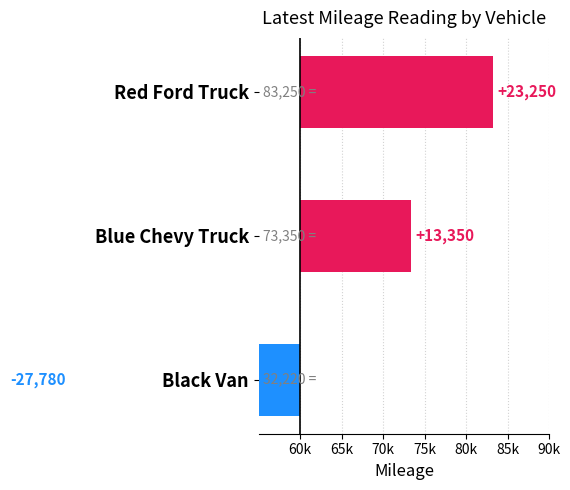

What is the average value?

2940